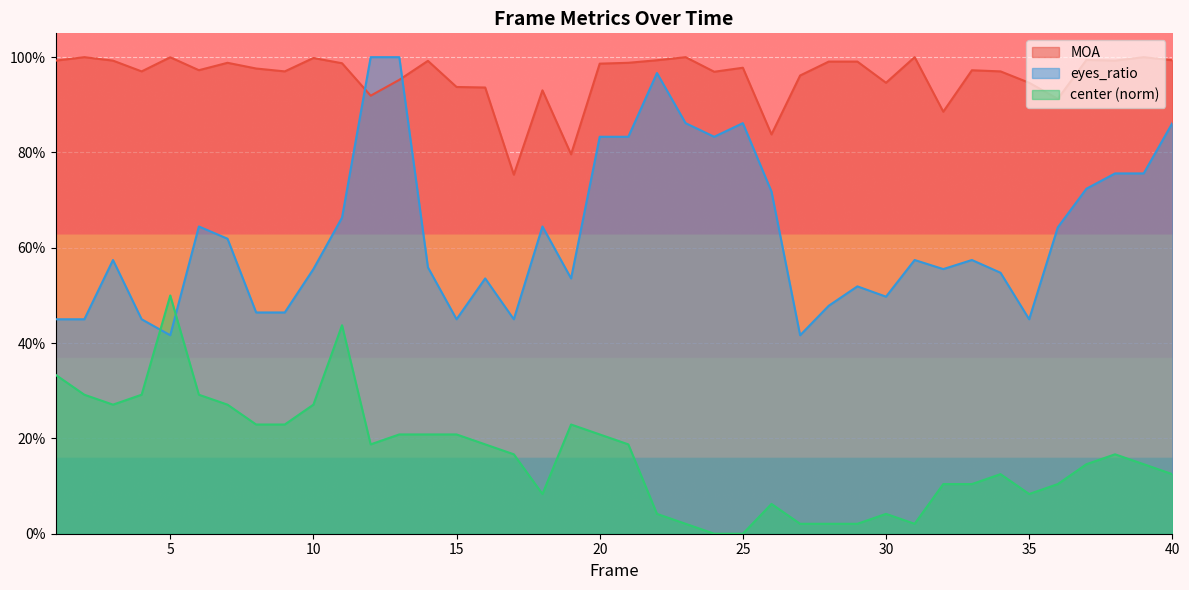

What is the difference between the maximum and second lowest values in the MOA series?

0.2